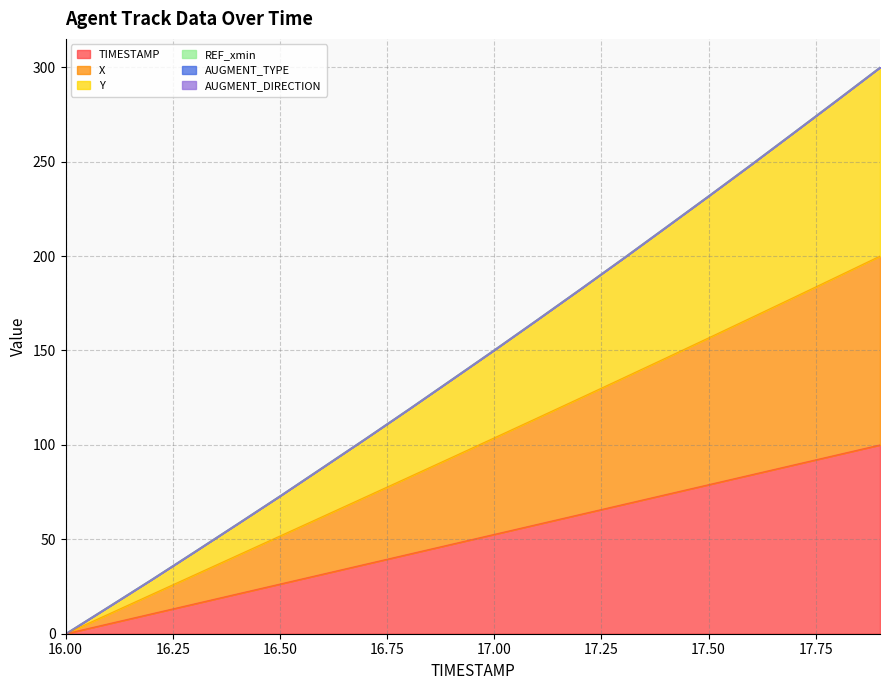

What is the sum of the X values at 16.8 and 17.4?

228.8